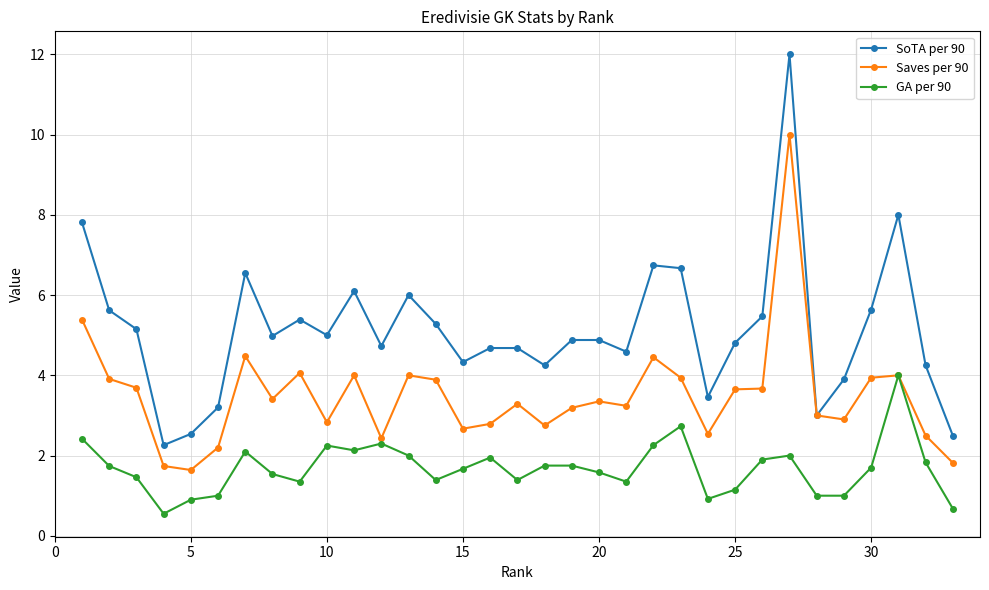

True or false: SoTA per 90 and GA per 90 cross at least once.

False